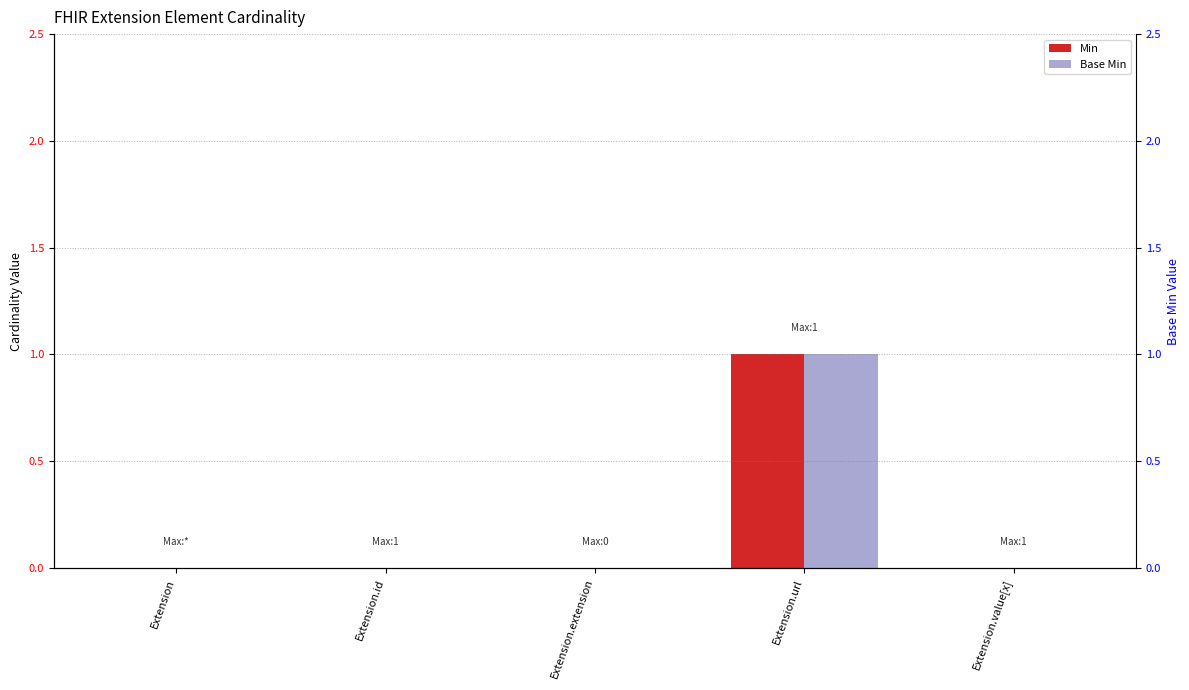

At which label does Base Min reach its minimum?

Extension